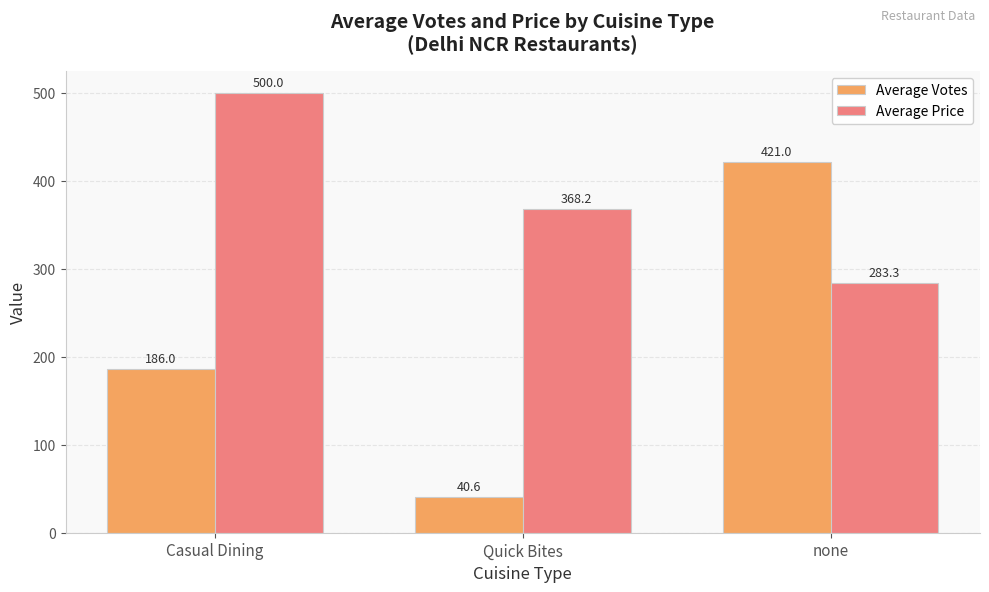

List the labels in order of Average Votes value, smallest first.

Quick Bites, Casual Dining, none